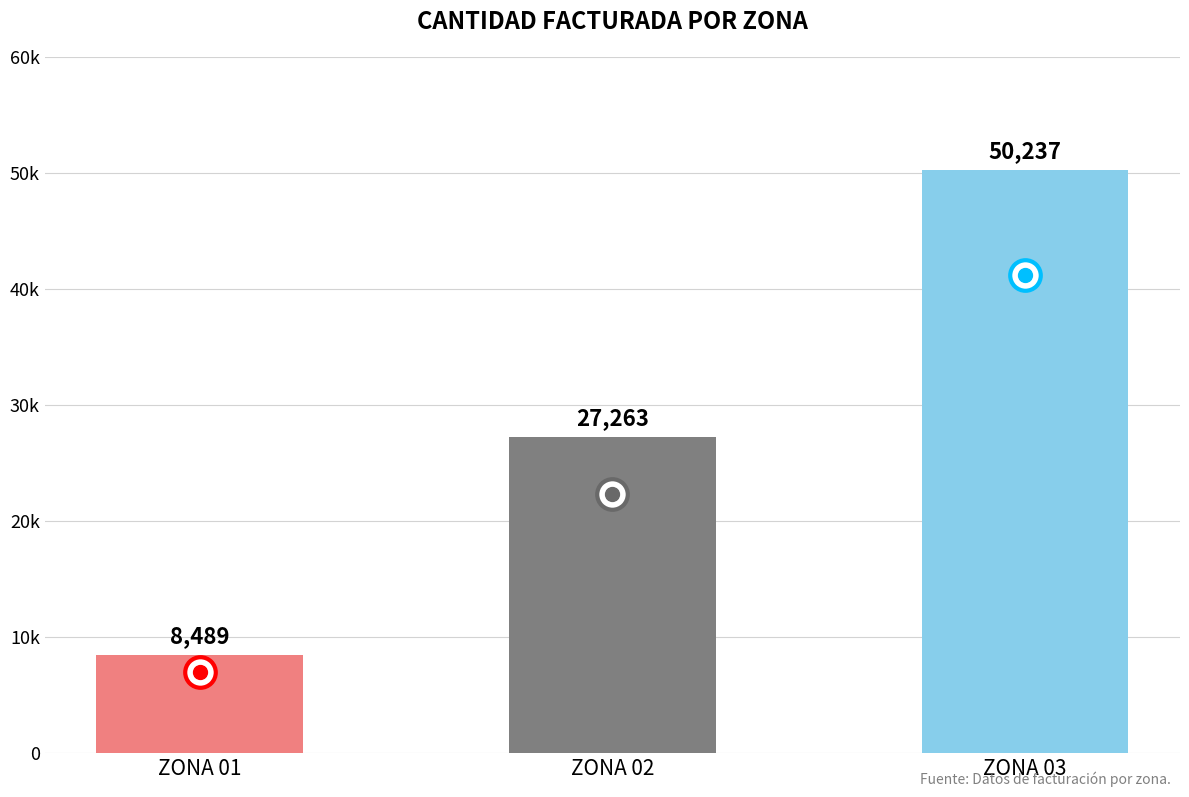

Which category has the lowest value across all series?

ZONA 01